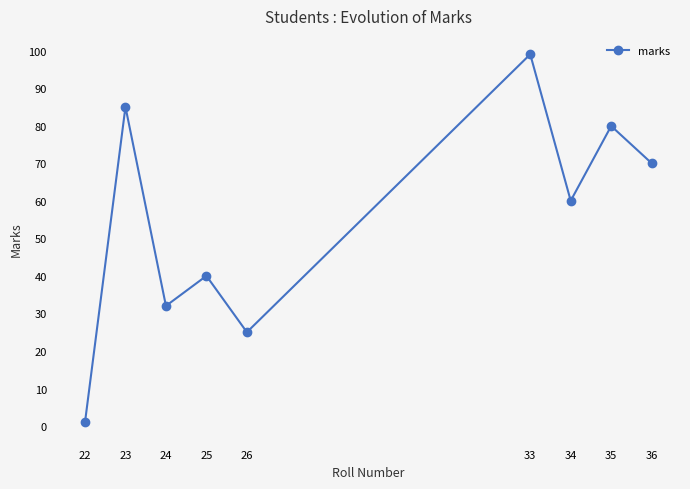

What is the difference between the values at 34 and 35?

19.9